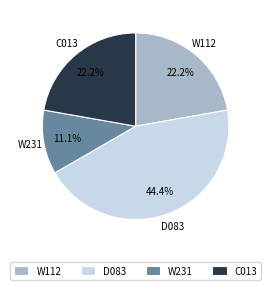

What is the ratio of the value at C013 to the value at W231?

2.0